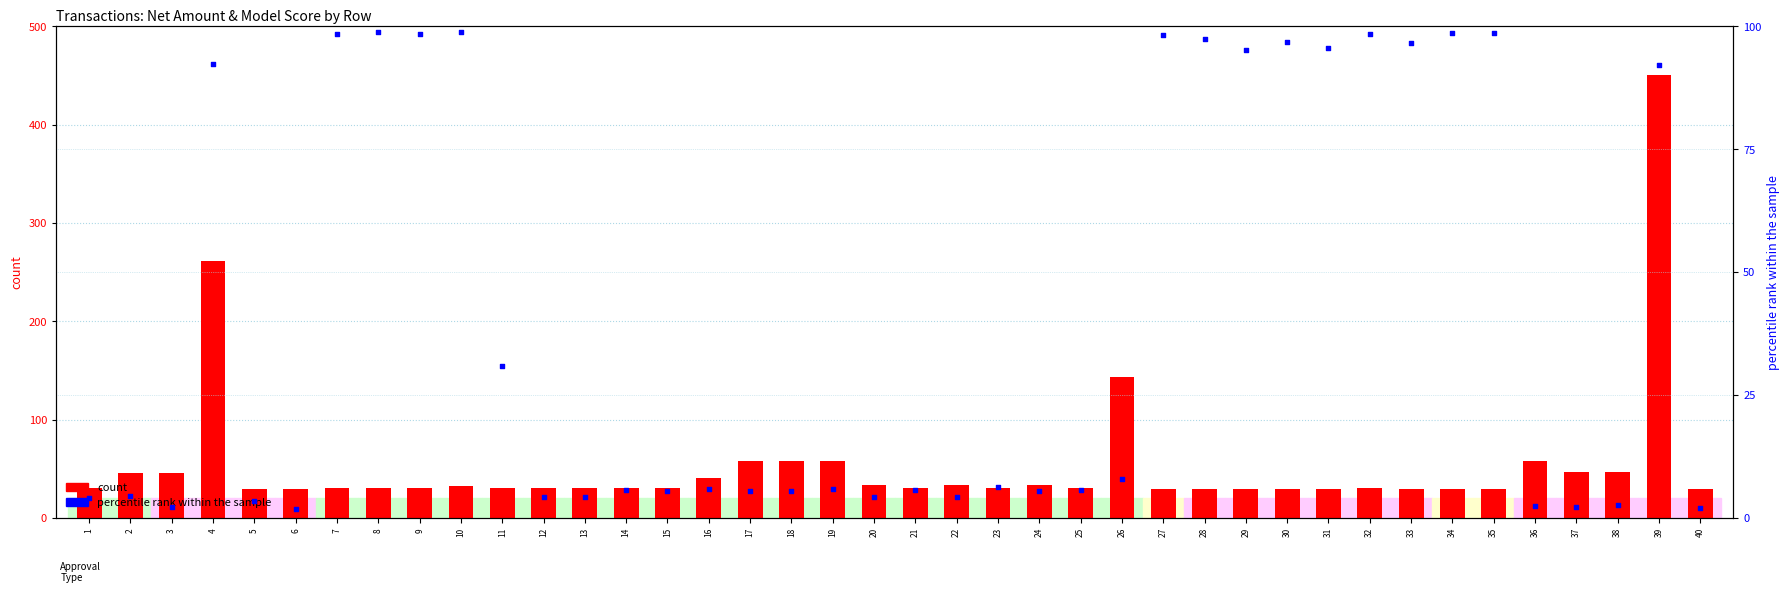

Which series has the widest spread of Y values?

count